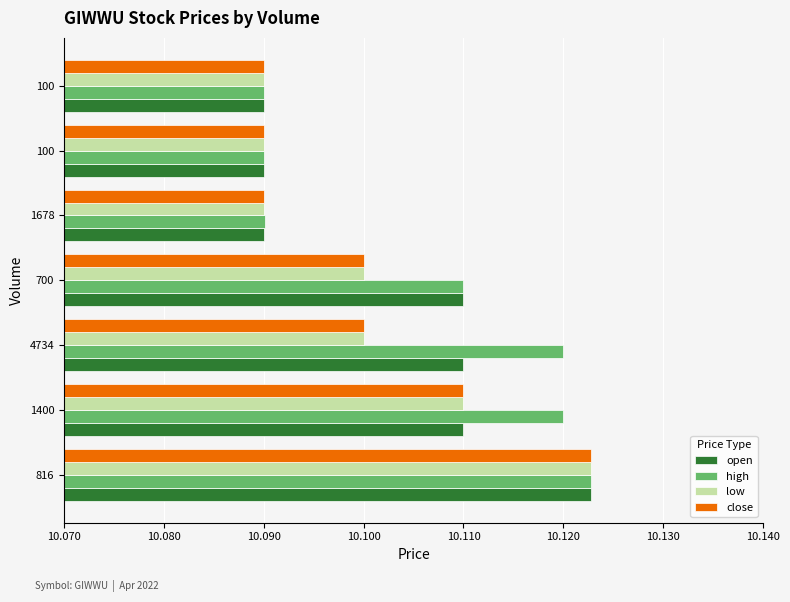

List the series in order of their peak value, lowest first.

open, high, low, close